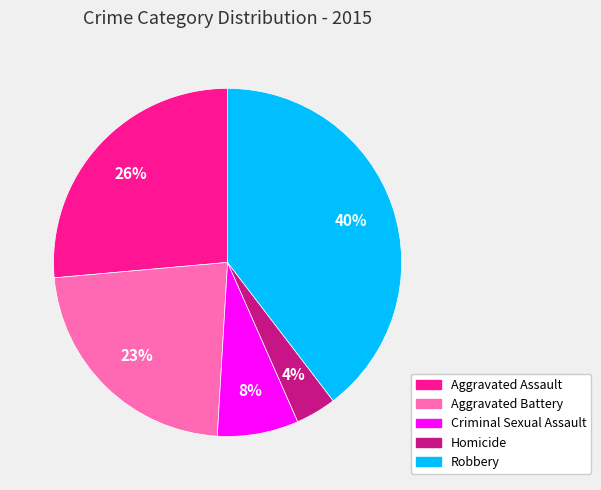

To the nearest percent, what portion does Criminal Sexual Assault represent?

8%